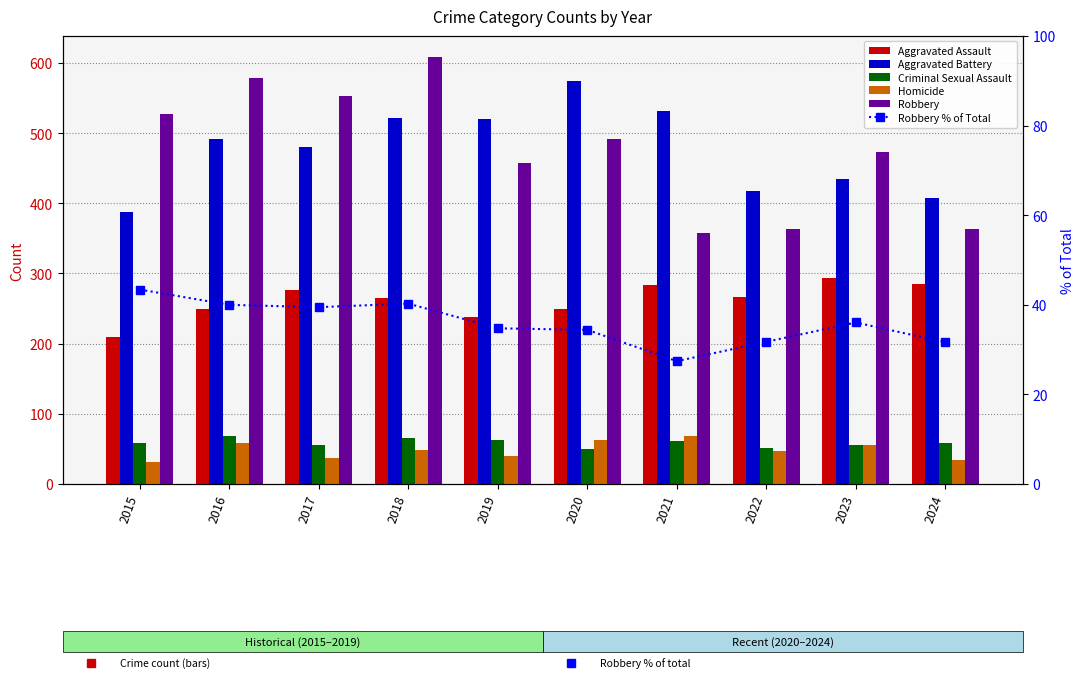

Rank the series by their maximum value, from lowest to highest.

Robbery % of Total, Criminal Sexual Assault, Homicide, Aggravated Assault, Aggravated Battery, Robbery